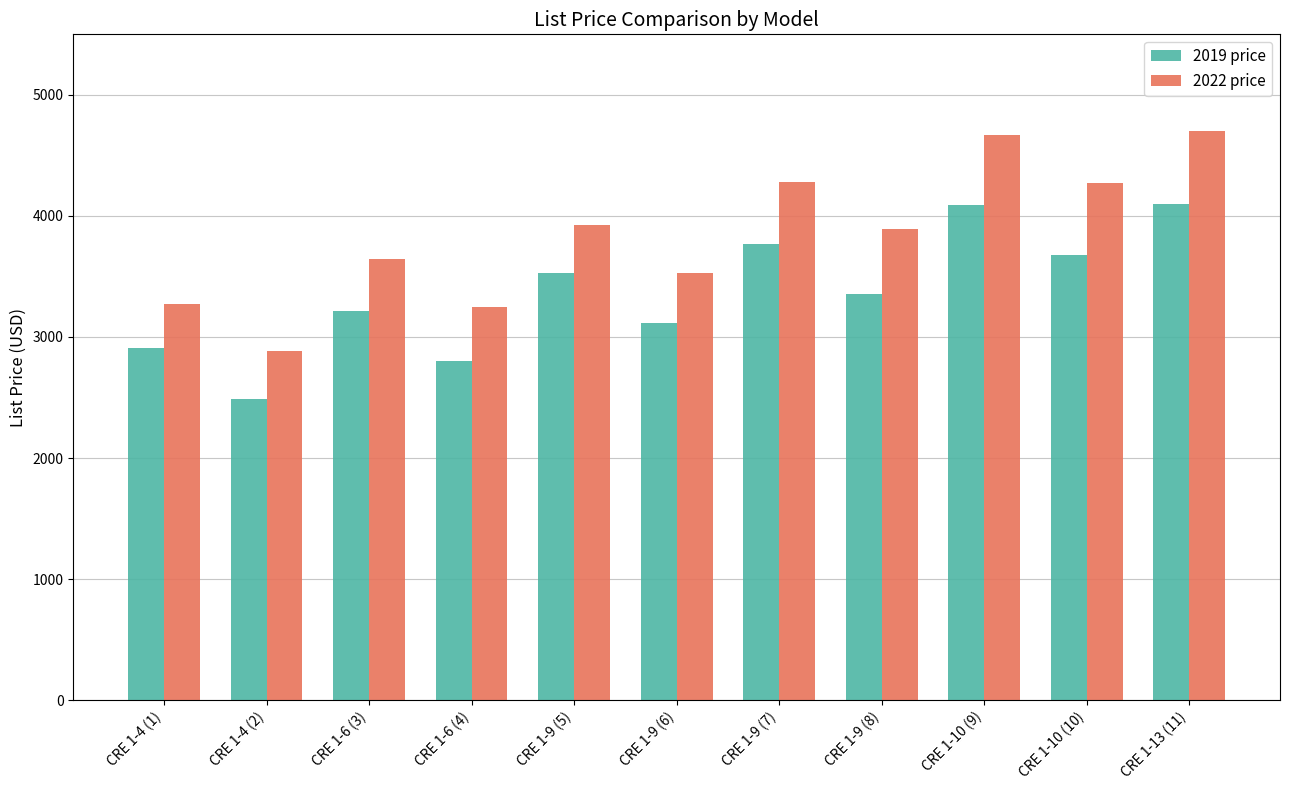

Which category has the lowest value across all series?

CRE 1-4 (2)